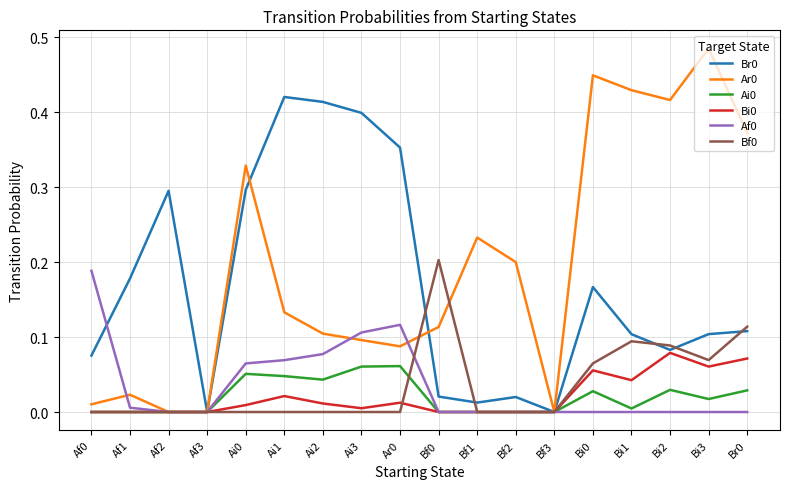

At which category does the chart reach its peak across all series?

Bi3